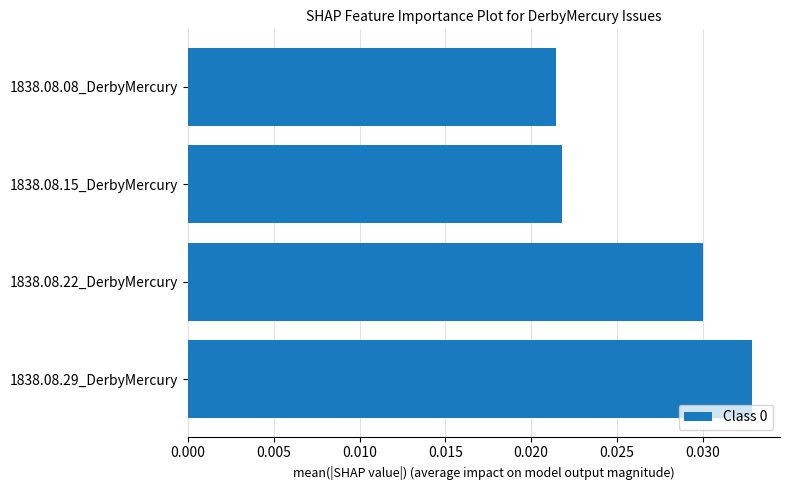

Rank the categories by value from lowest to highest.

1838.08.08_DerbyMercury, 1838.08.15_DerbyMercury, 1838.08.22_DerbyMercury, 1838.08.29_DerbyMercury